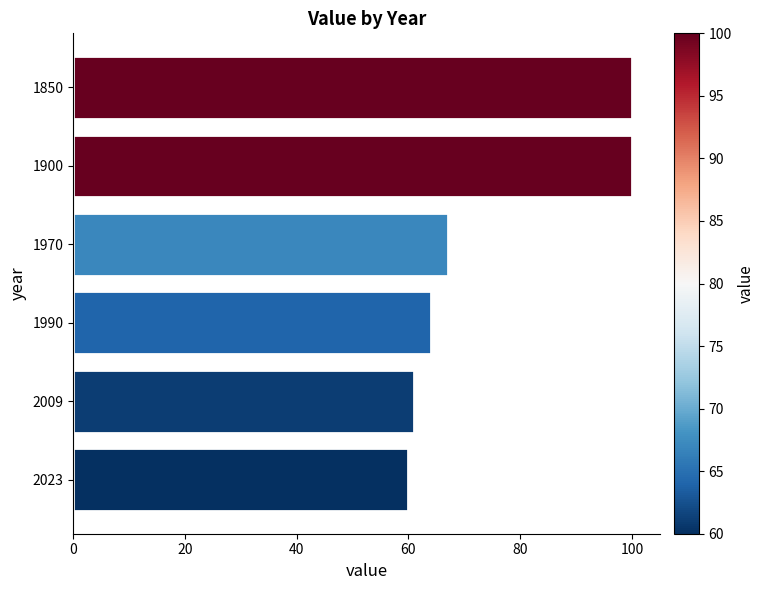

Reading bottom to top, transcribe all the data shown in this chart.

2023=60	2009=61	1990=64	1970=67	1900=100	1850=100